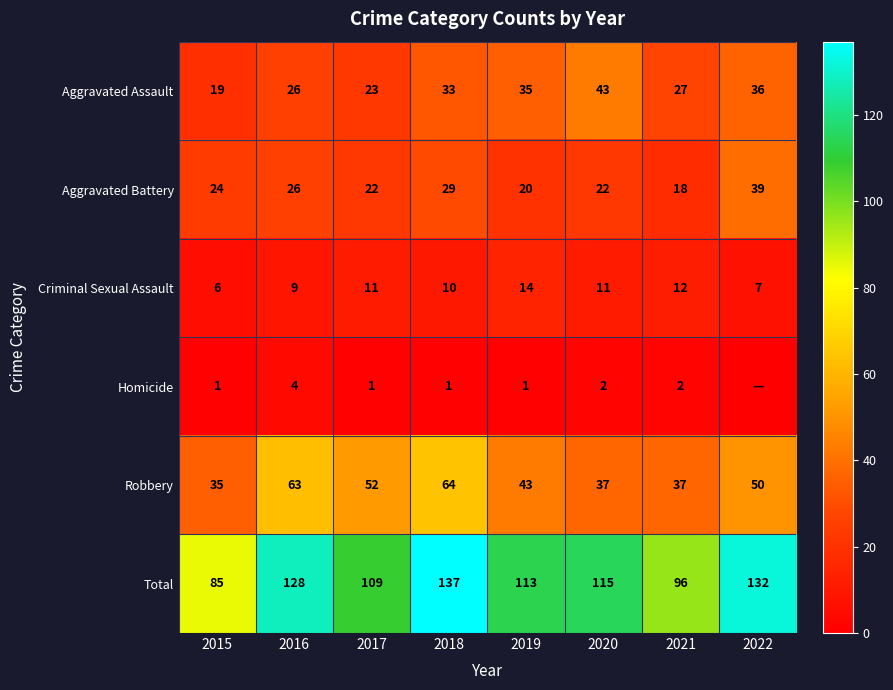

What is the maximum value shown in the chart?

137